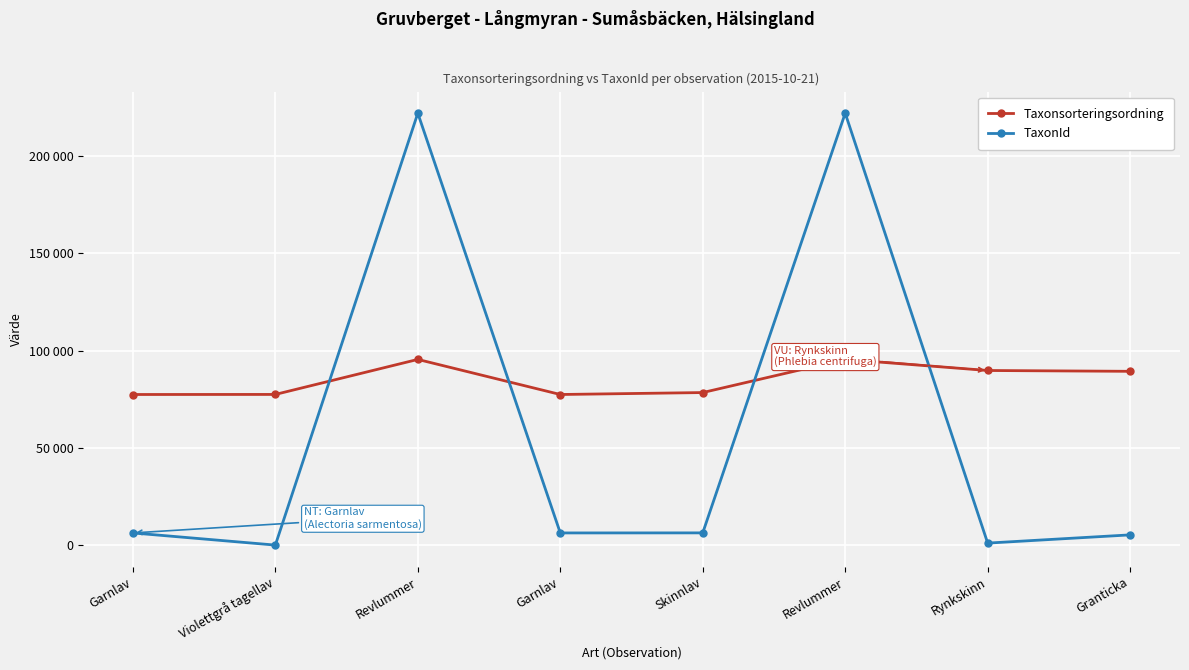

How many interior local peaks does the TaxonId series have?

2